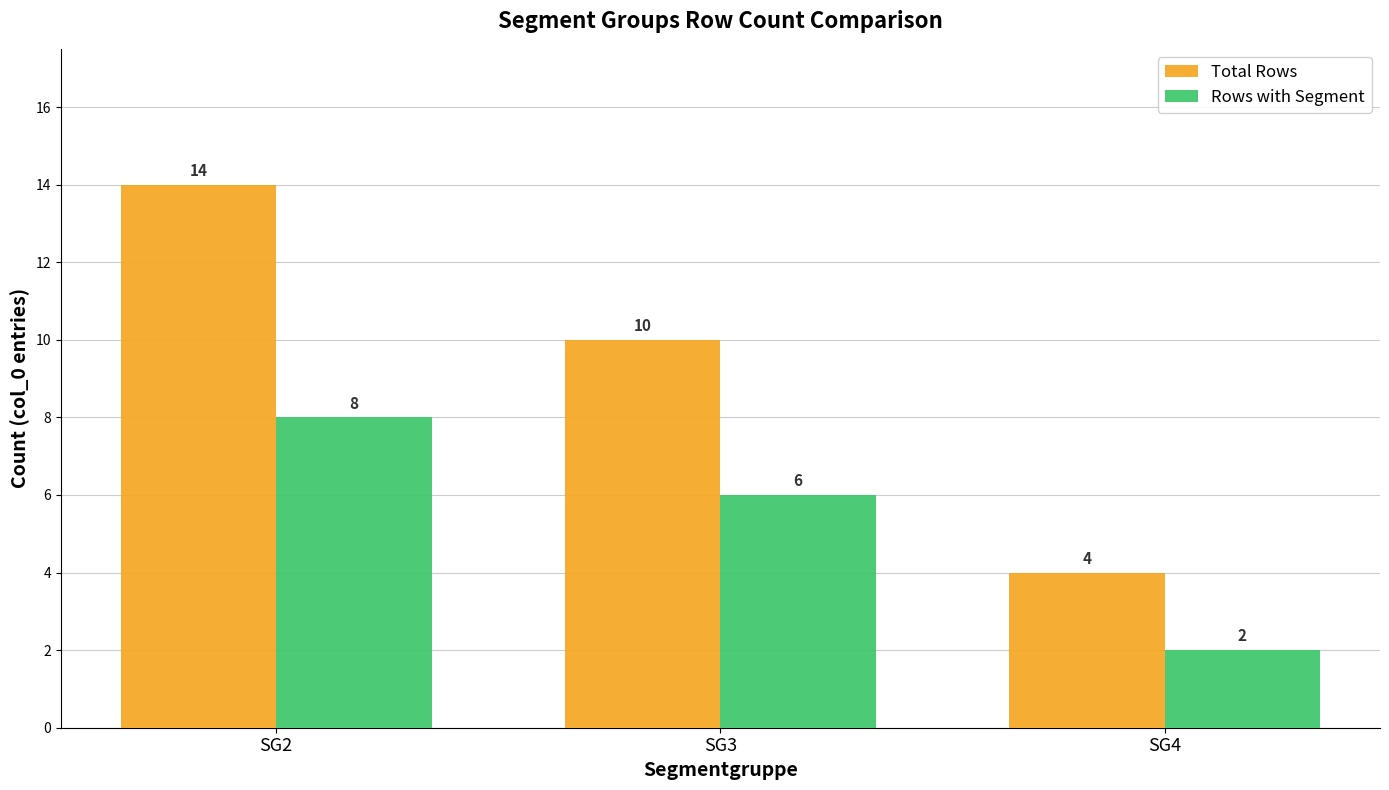

Rank the categories by Rows with Segment value from highest to lowest.

SG2, SG3, SG4